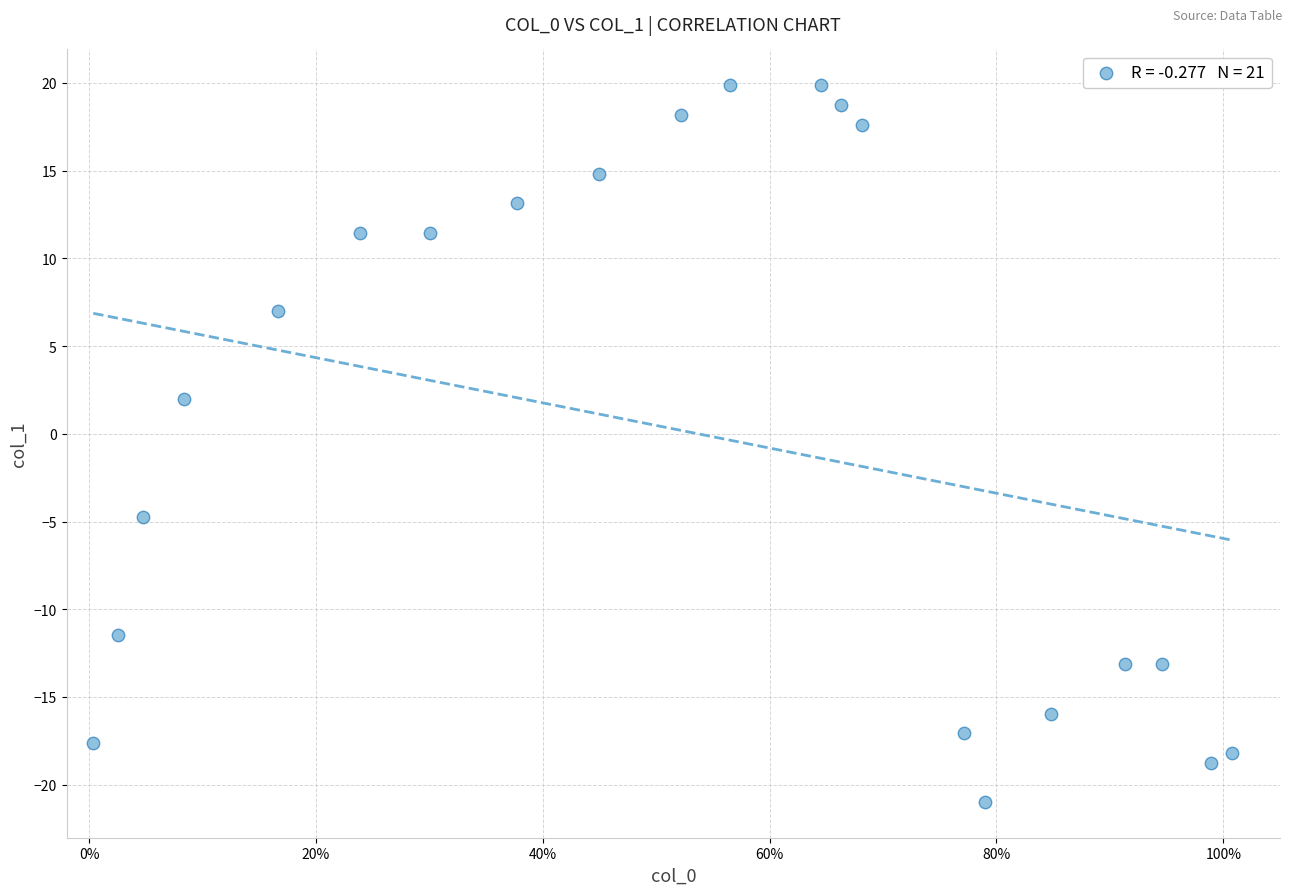

What Y value in the scatter plot is closest to 0?

2.0